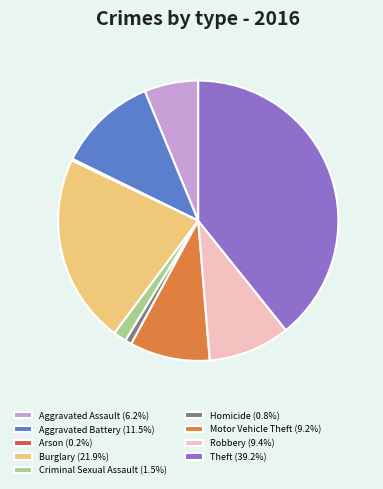

Is there any slice that represents more than half of the pie?

No